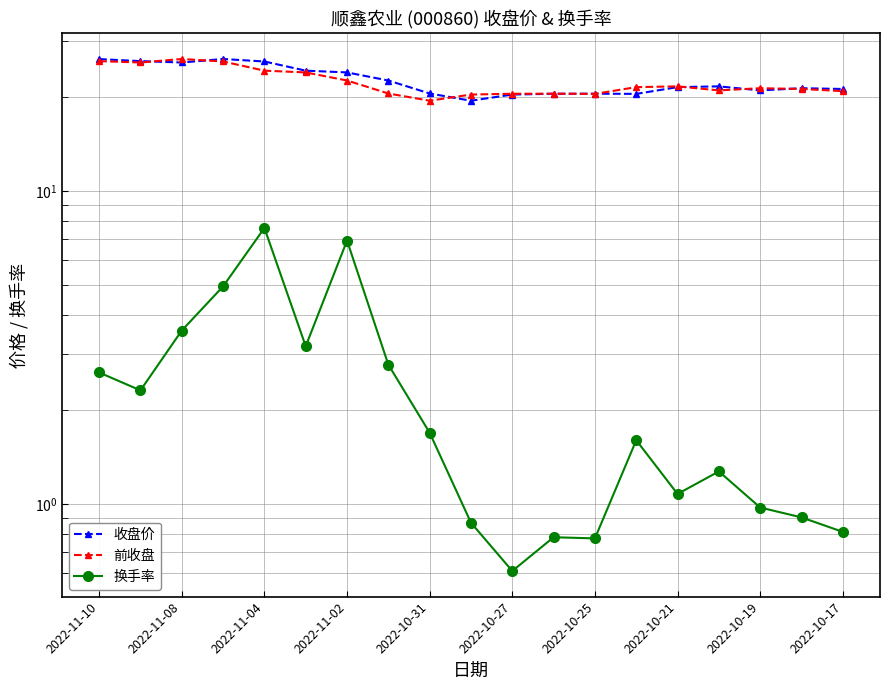

Does the chart have visible grid lines?

Yes